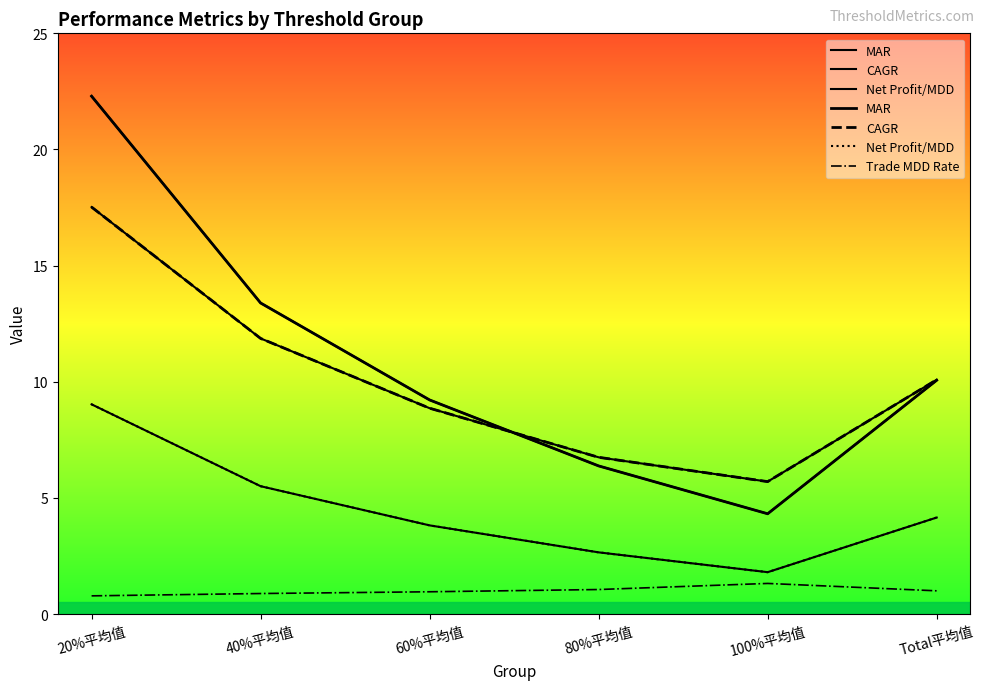

Reading left to right, what are all the values shown in this chart?

MAR: 22.3	13.4	9.2	6.4	4.3	10.1
CAGR: 17.5	11.9	8.9	6.7	5.7	10.1
Net Profit/MDD: 9.0	5.5	3.8	2.7	1.8	4.2
Trade MDD Rate: 0.8	0.9	1.0	1.1	1.3	1.0